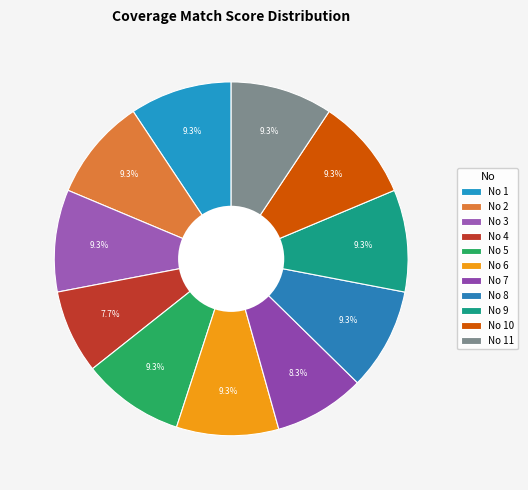

How many slices are in this pie chart?

11